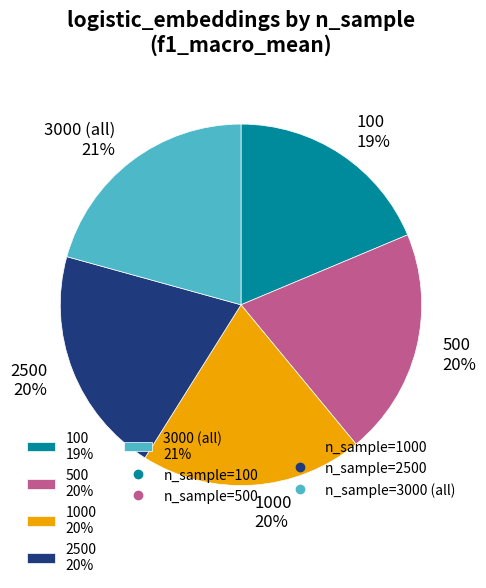

What is the smallest slice in the pie chart?

100 19%